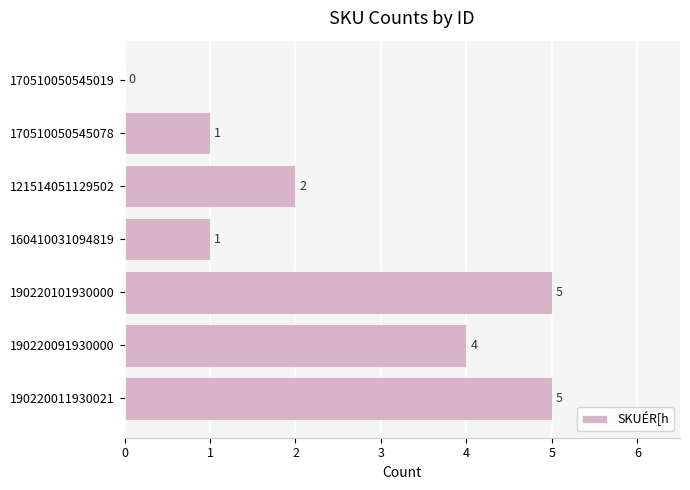

How many values are above zero?

6